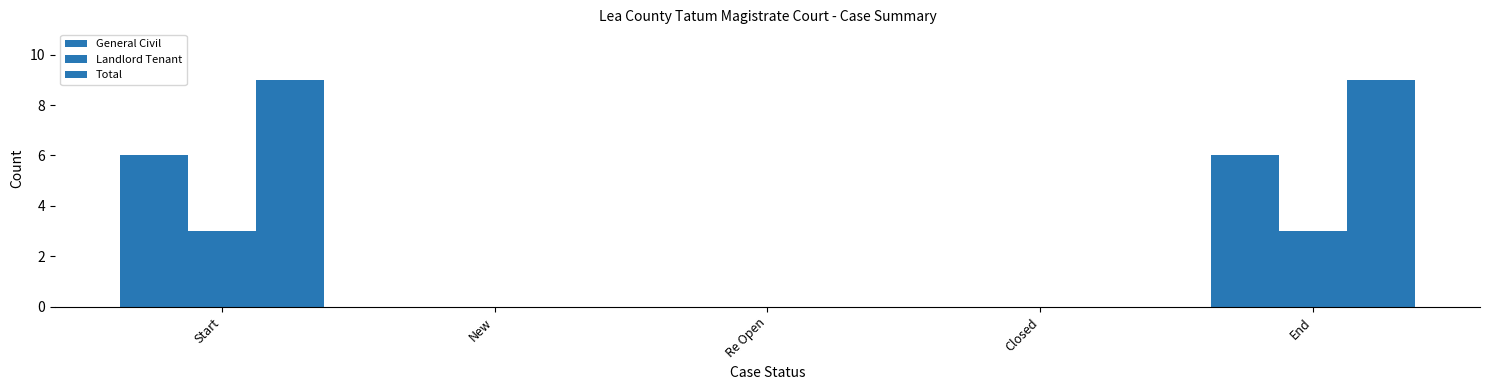

Are the bars horizontal?

No